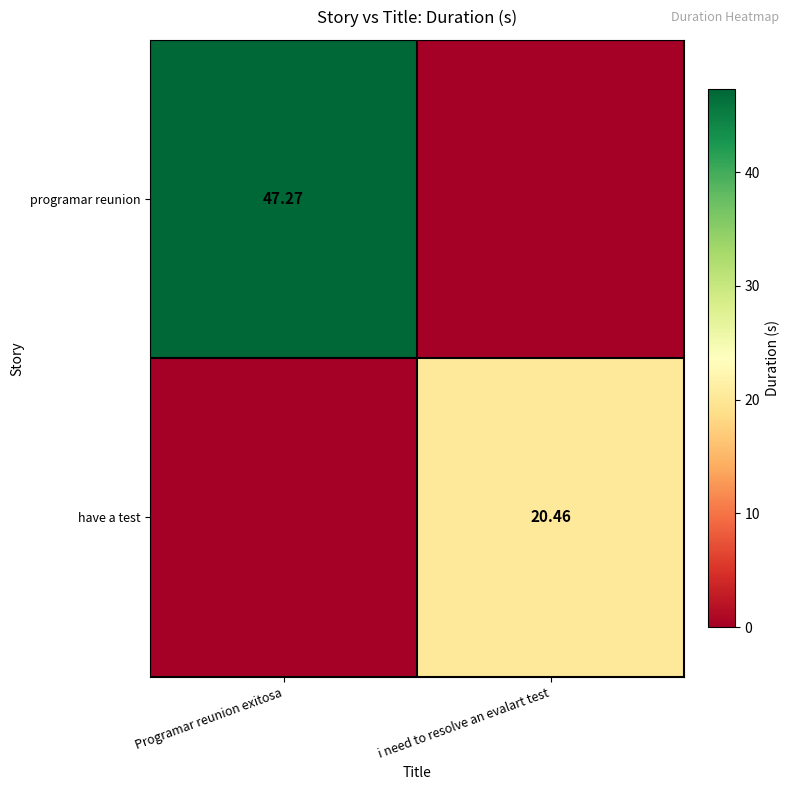

What is the greatest value displayed?

47.3